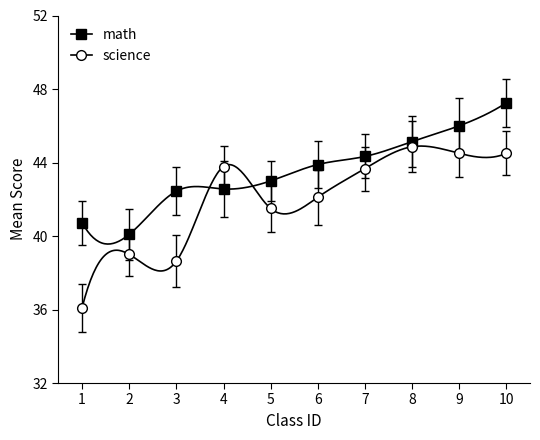

What is the change in value from 1 to 3?

+1.7